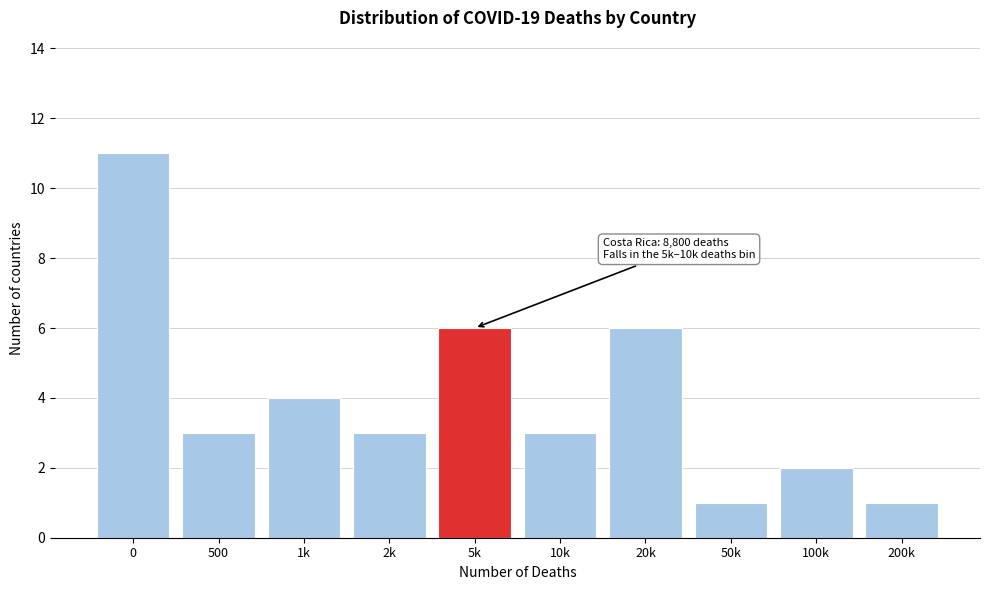

Reading right to left, transcribe all the data shown in this chart.

200k=1	100k=2	50k=1	20k=6	10k=3	5k=6	2k=3	1k=4	500=3	0=11